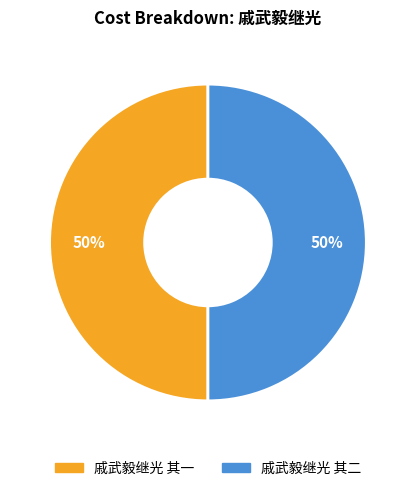

To the nearest percent, what percentage of the pie is 戚武毅继光 其一?

50%